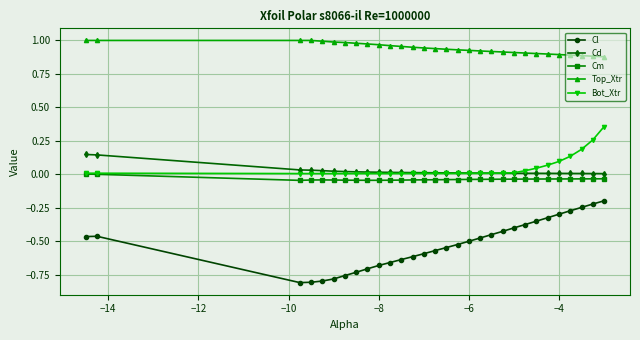

List the series in order of their peak value, highest first.

Top_Xtr, Bot_Xtr, Cd, Cm, Cl